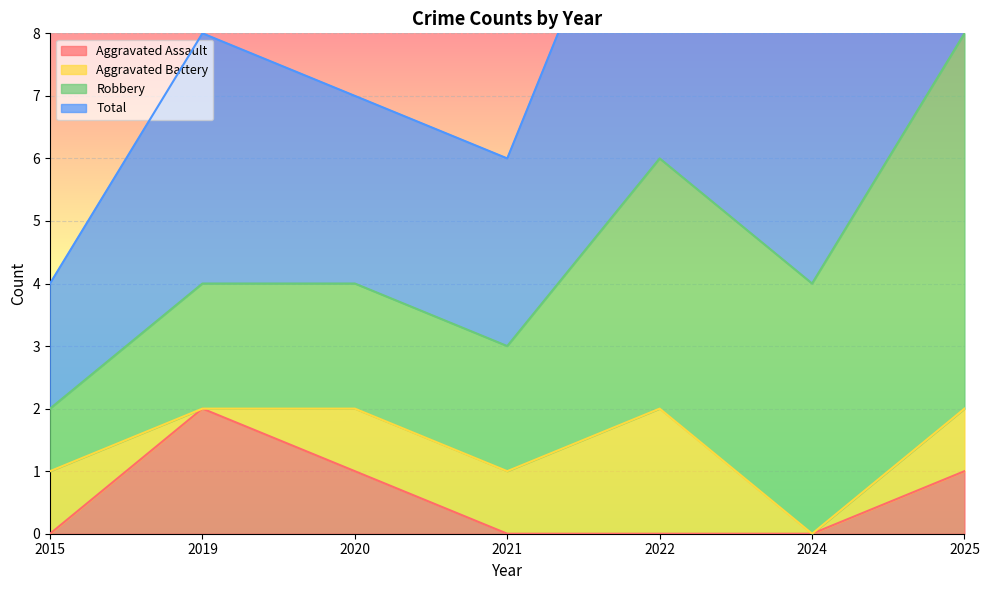

Is it true that Total equals 5 at 2022?

False